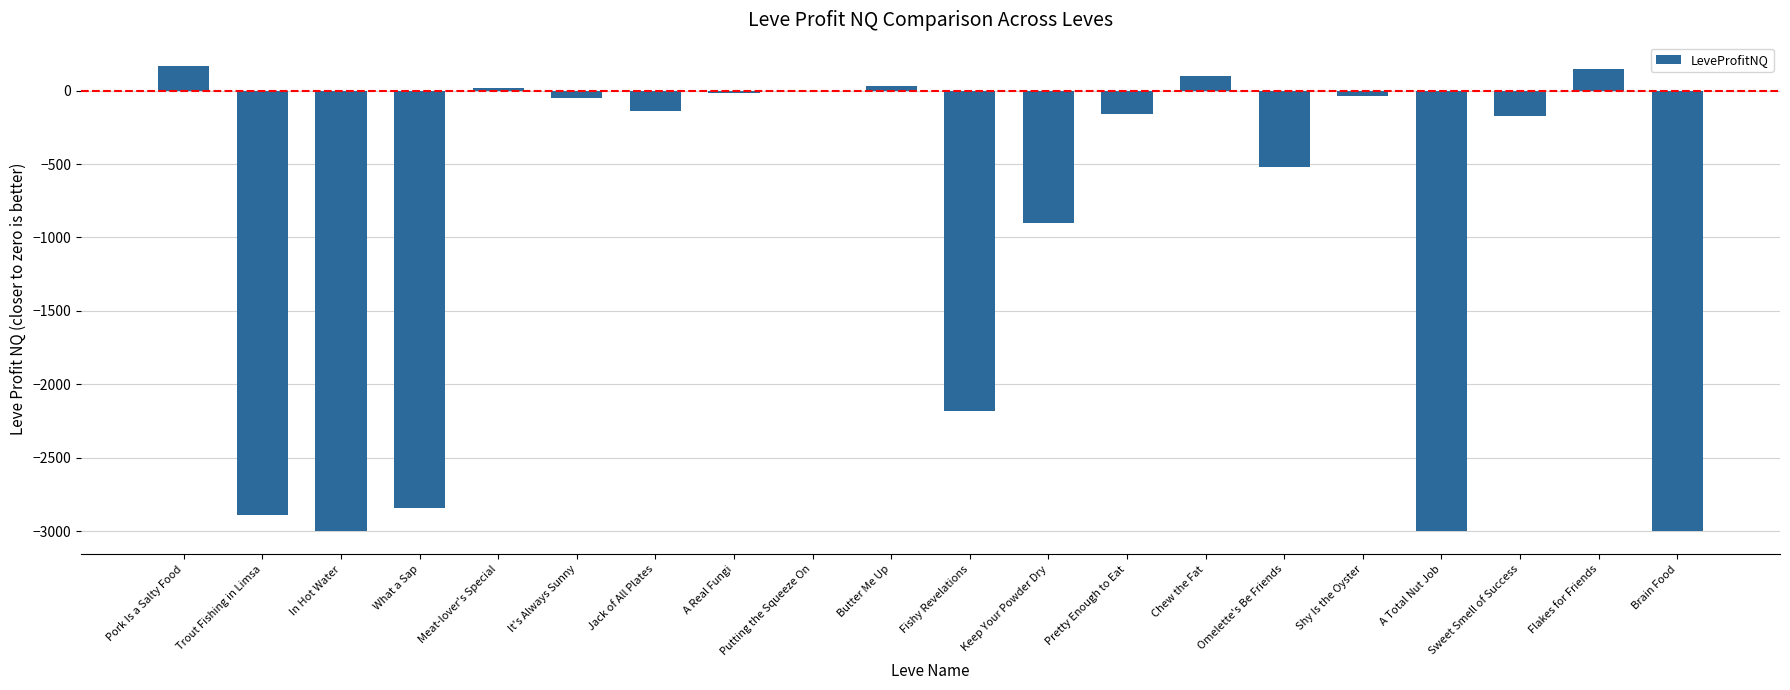

What is the greatest value displayed?

168.6